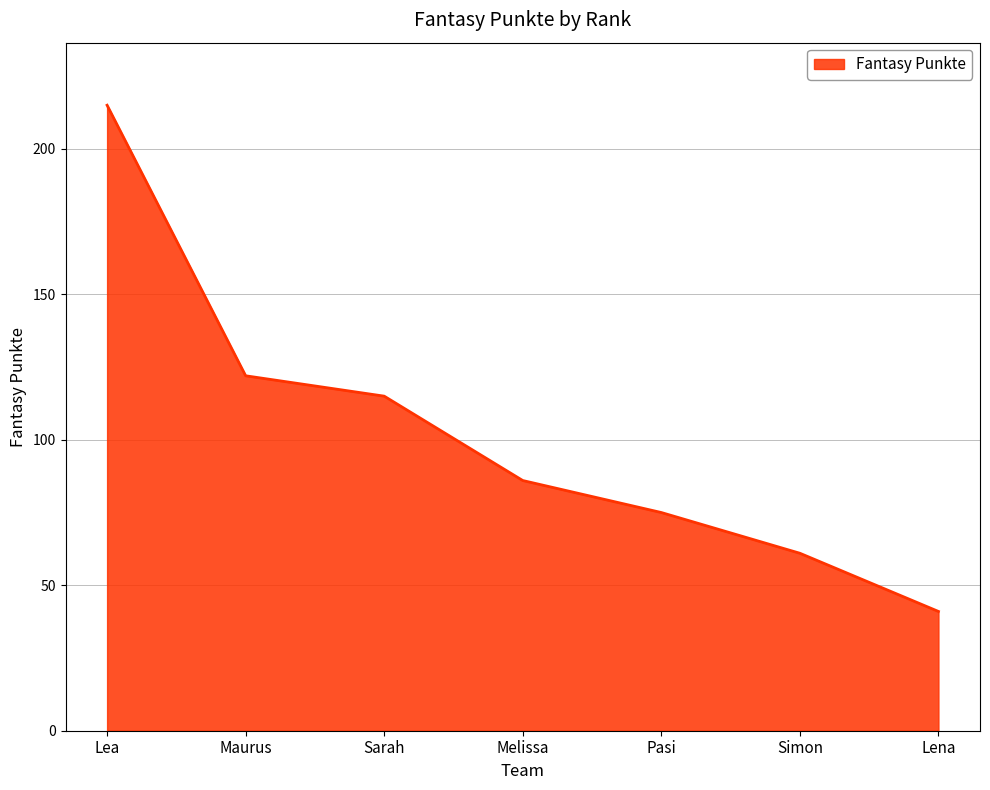

What position from the left is Simon?

6